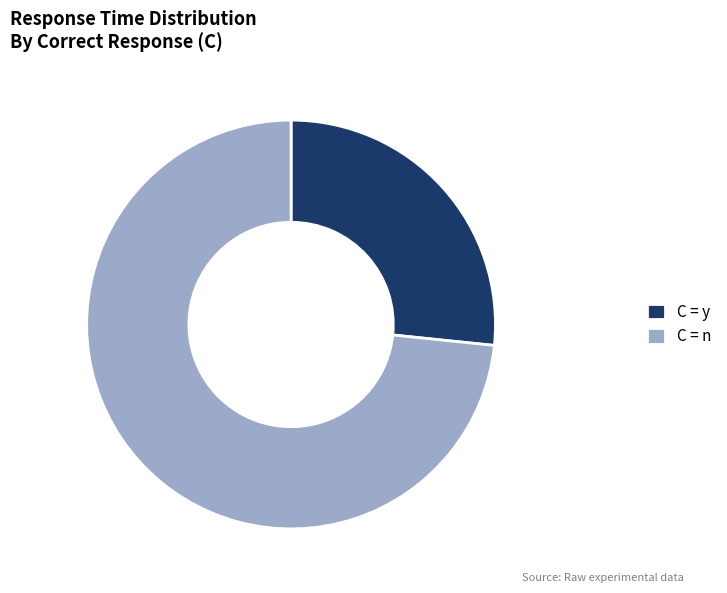

Which category has the smallest portion of the pie?

C = y